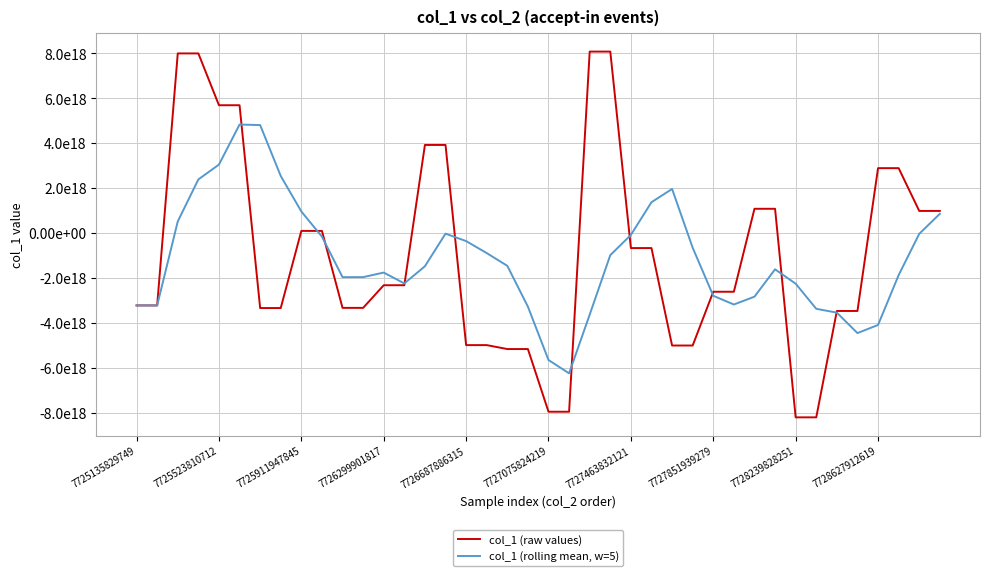

Which series has the largest range (max minus min)?

col_1 (raw values)